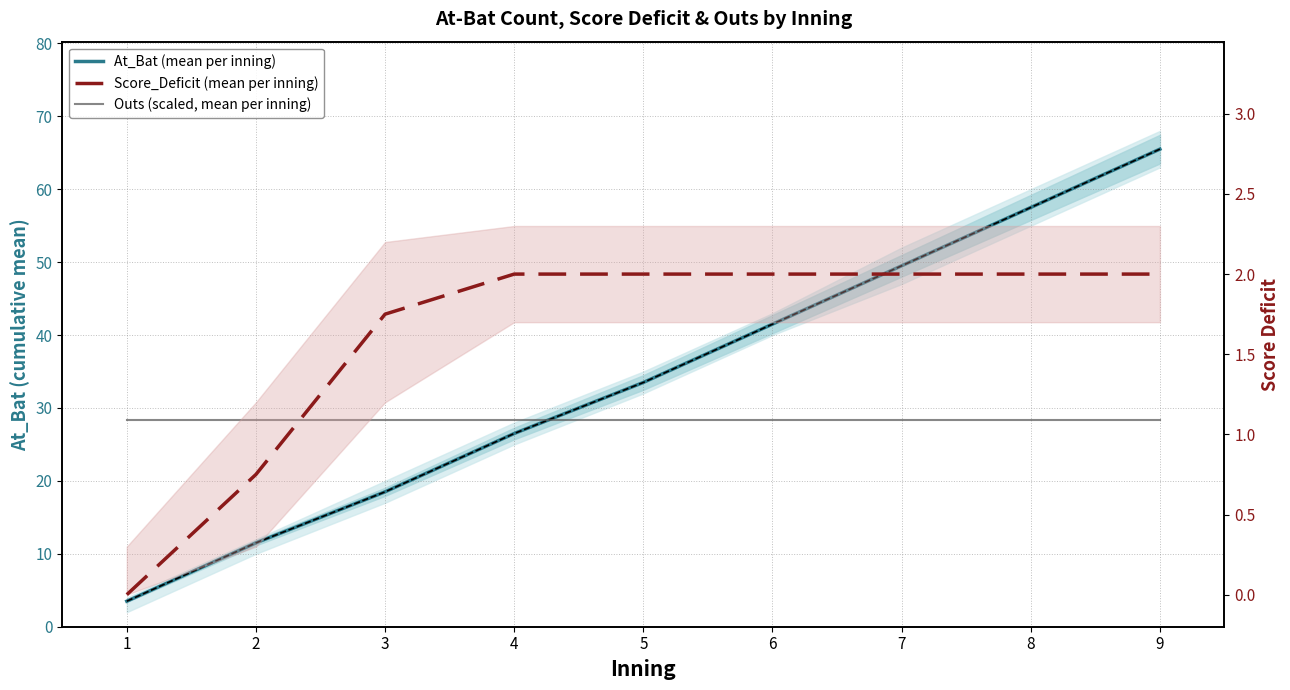

Is the value of At_Bat (mean per inning) at 2 greater than the value of Outs (scaled, mean per inning) at 9?

No